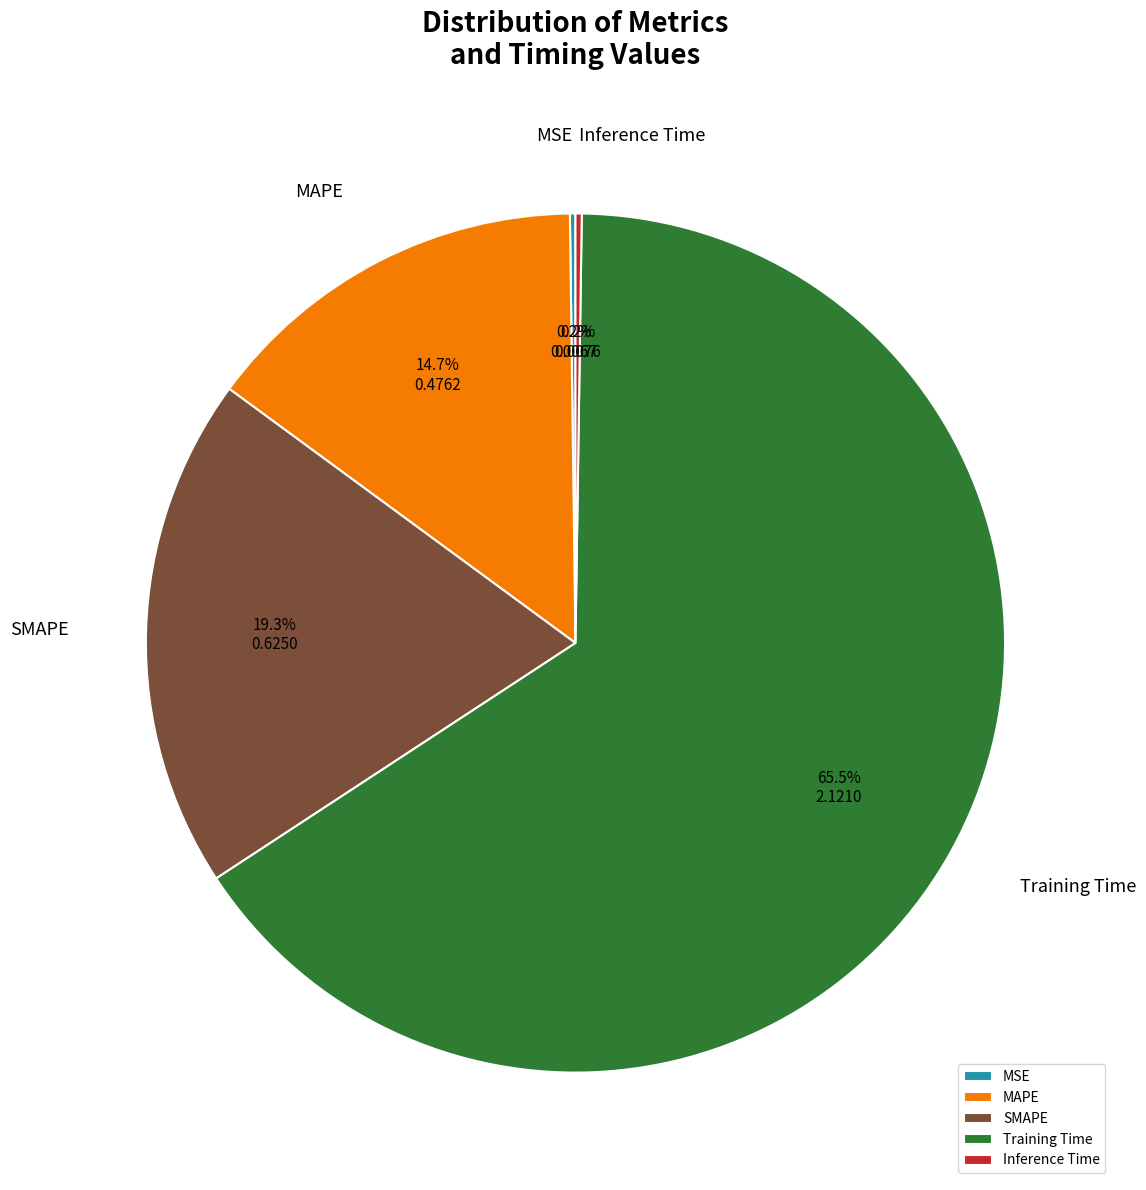

Which has a higher value, Training Time or MAPE?

Training Time